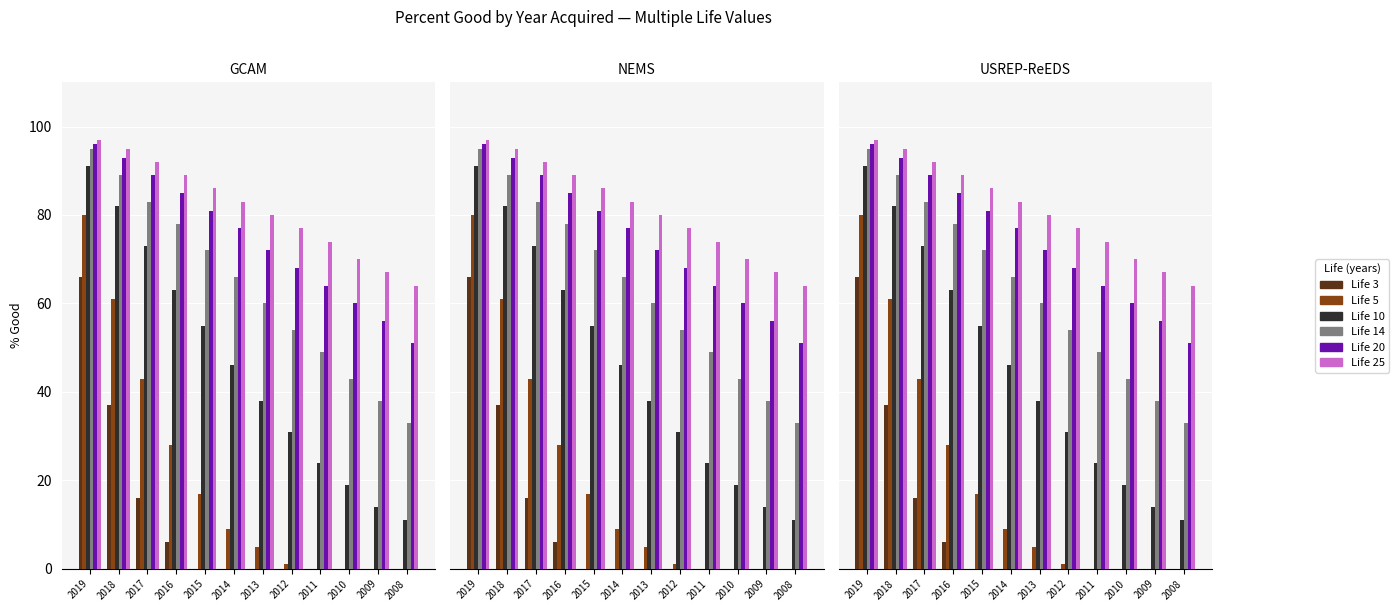

At which category is the sum across all series the highest?

2019